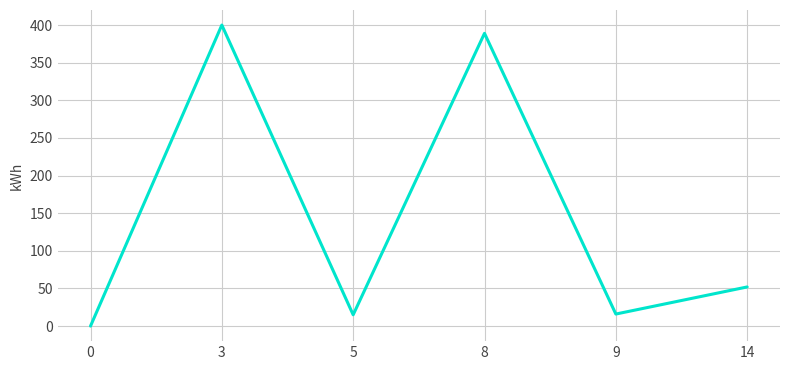

What is the greatest value displayed?

400